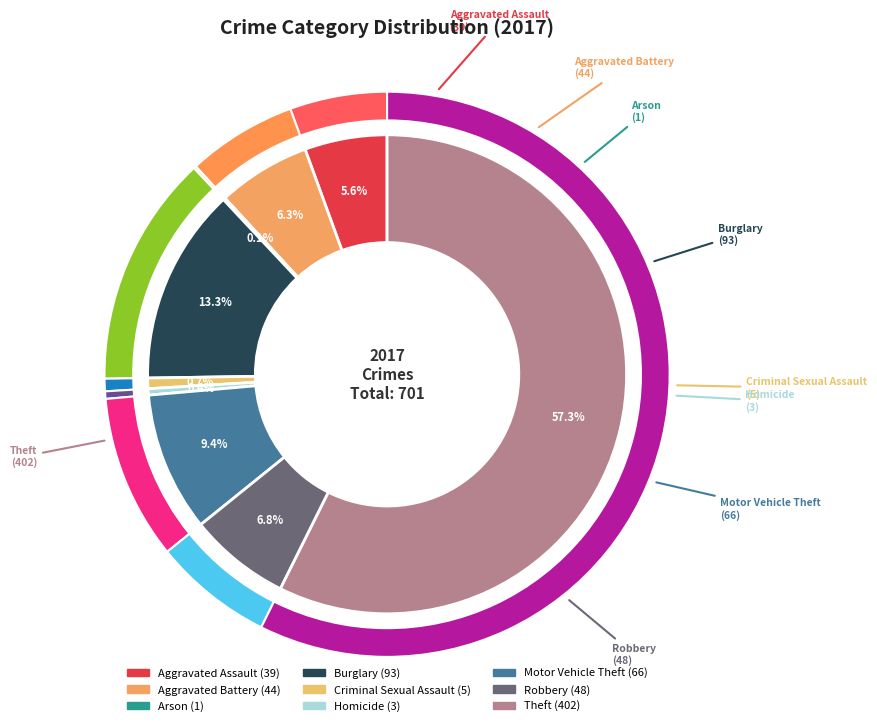

What is the total percentage of Motor Vehicle Theft and Robbery?

16.3%